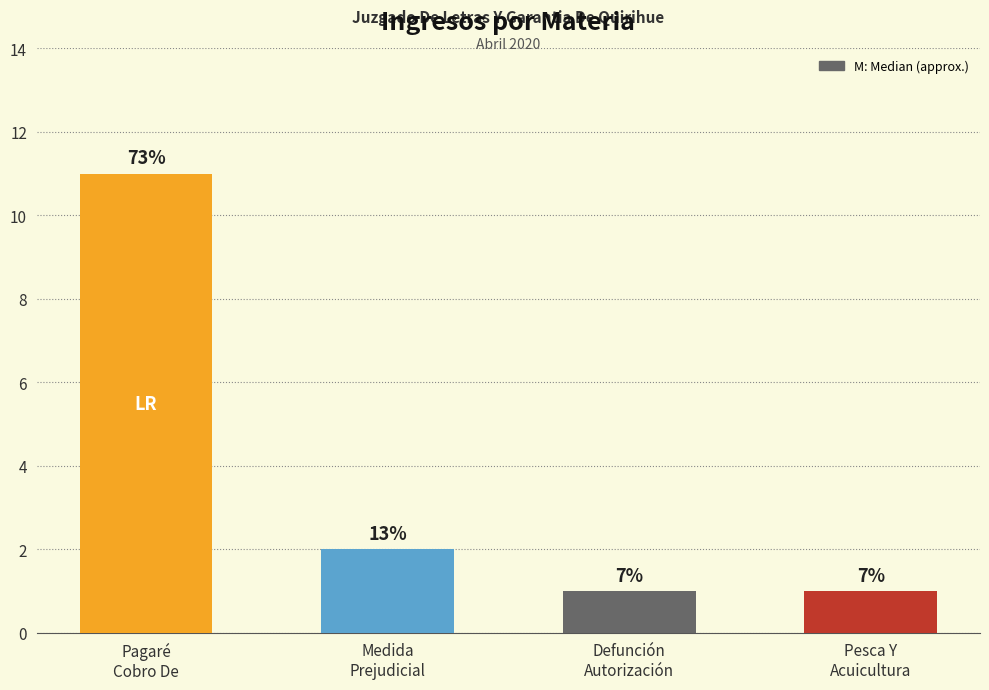

Does the chart contain any negative values?

No